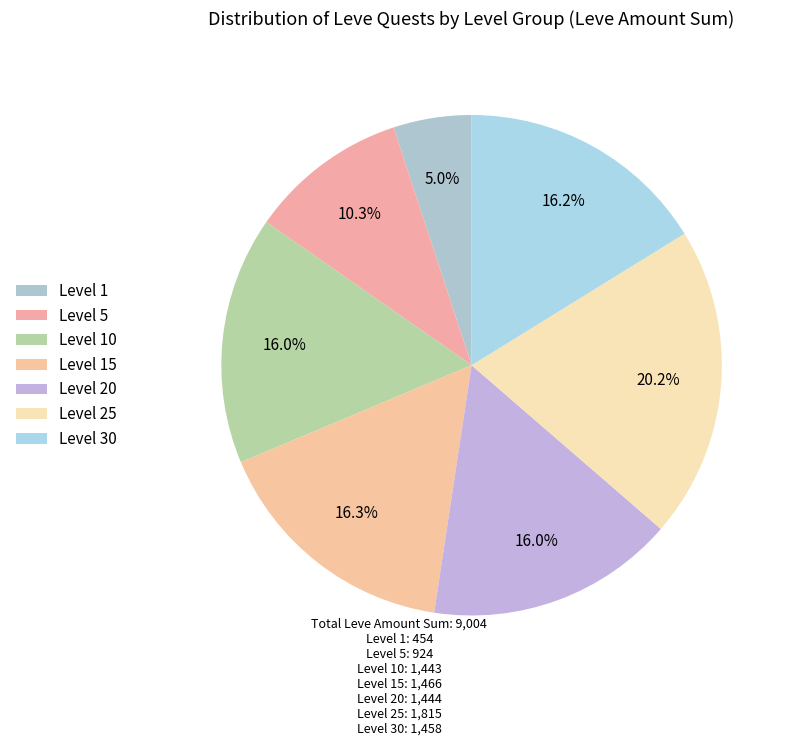

Is there a majority slice in this chart?

No